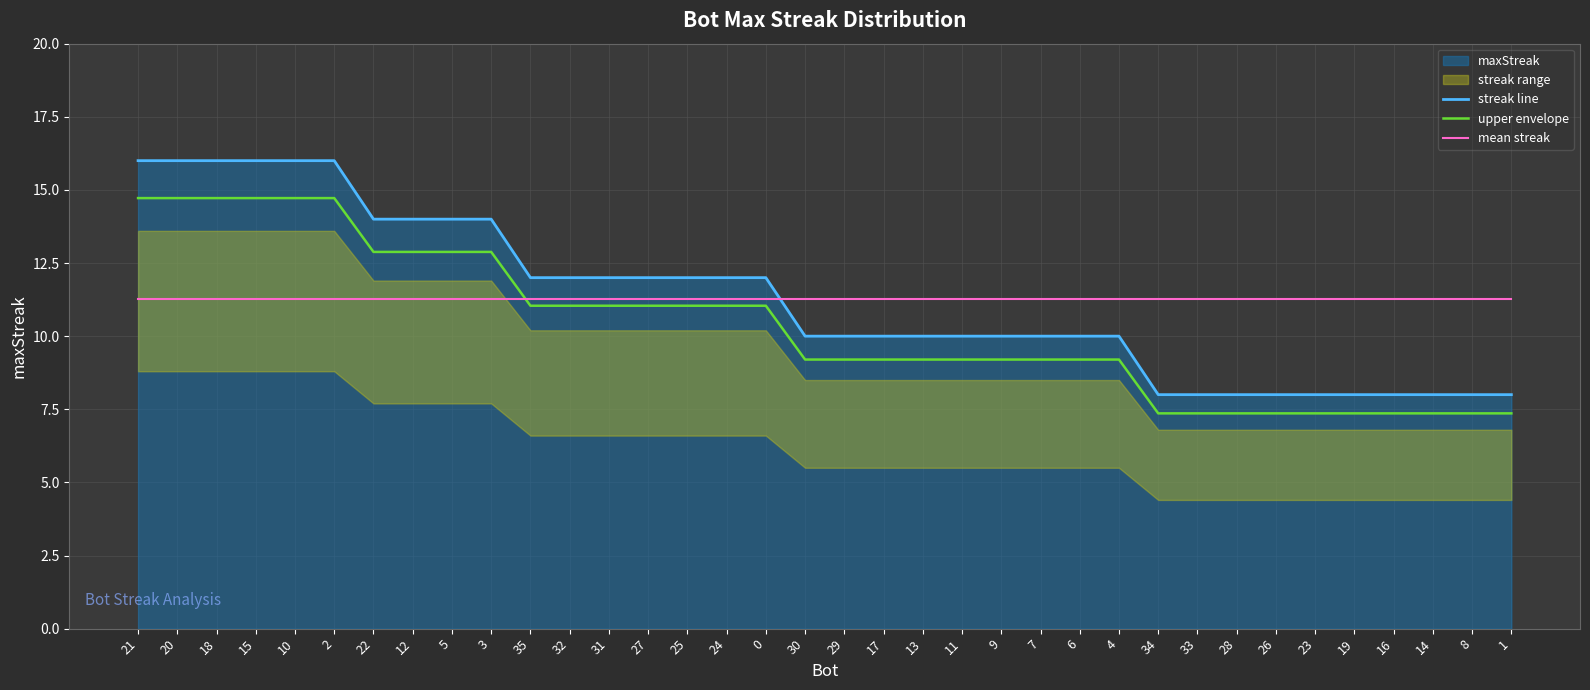

True or false: streak line and upper envelope intersect in this chart.

False